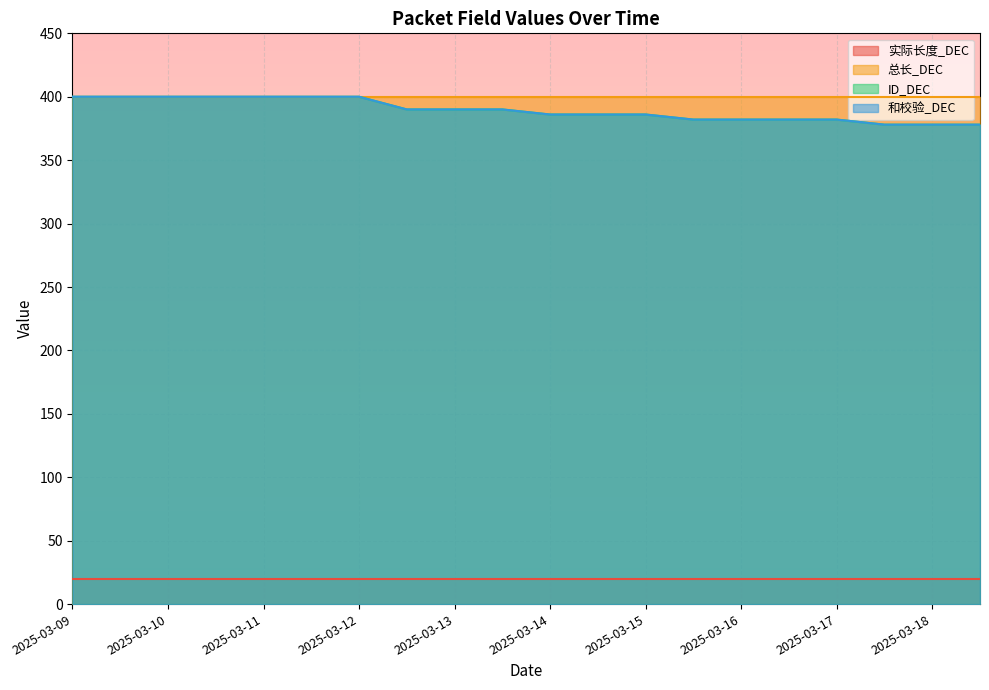

What is the difference between the maximum and minimum values in the 和校验_DEC series?

22